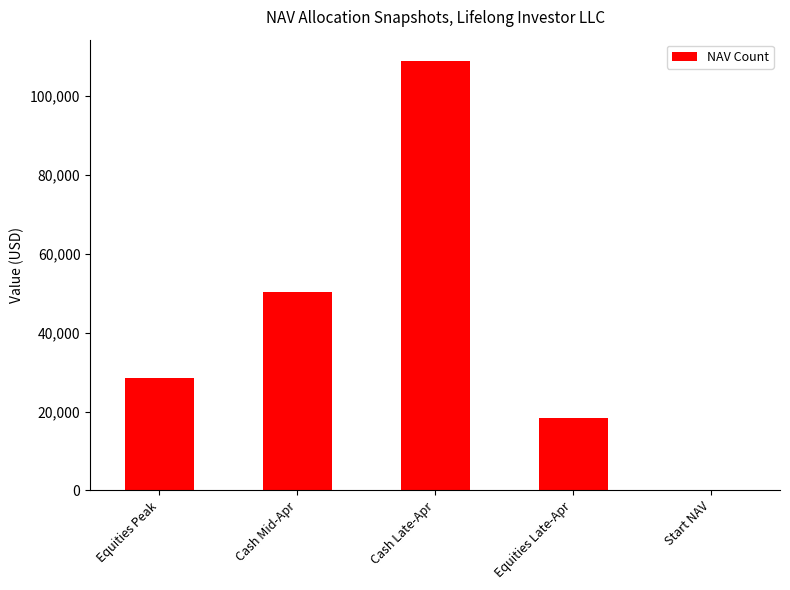

Which has a higher value, Start NAV or Cash Late-Apr?

Cash Late-Apr